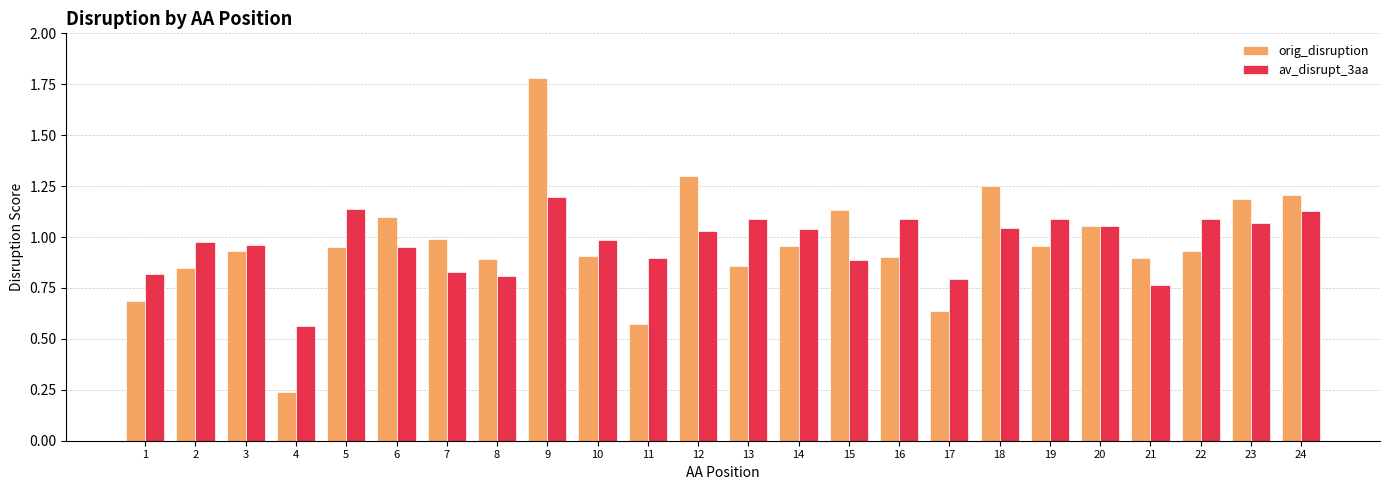

Which category has the highest value in the orig_disruption series?

9